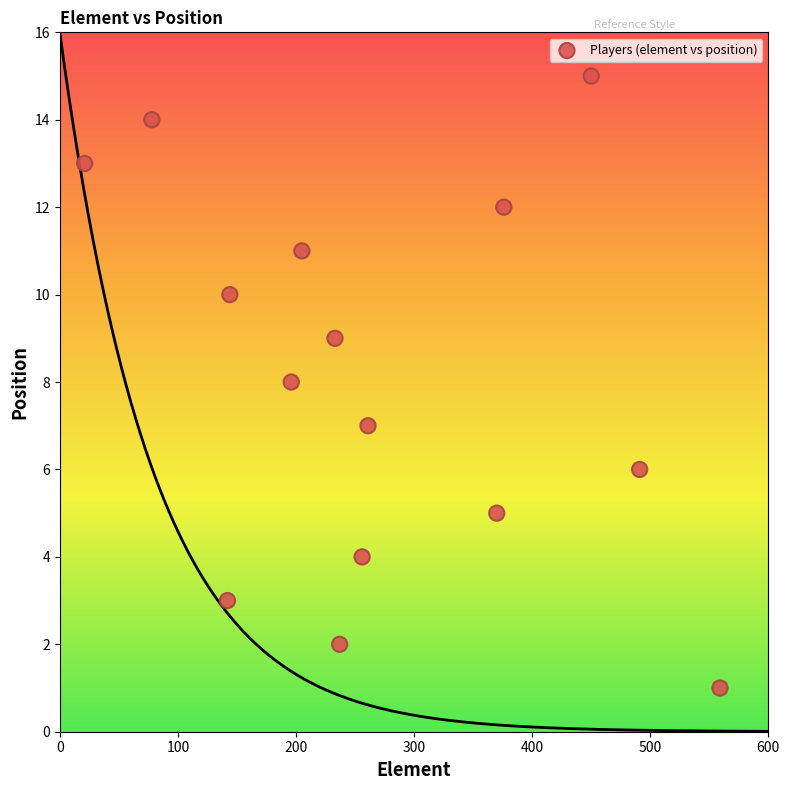

What is the range of X values (max minus min)?

538